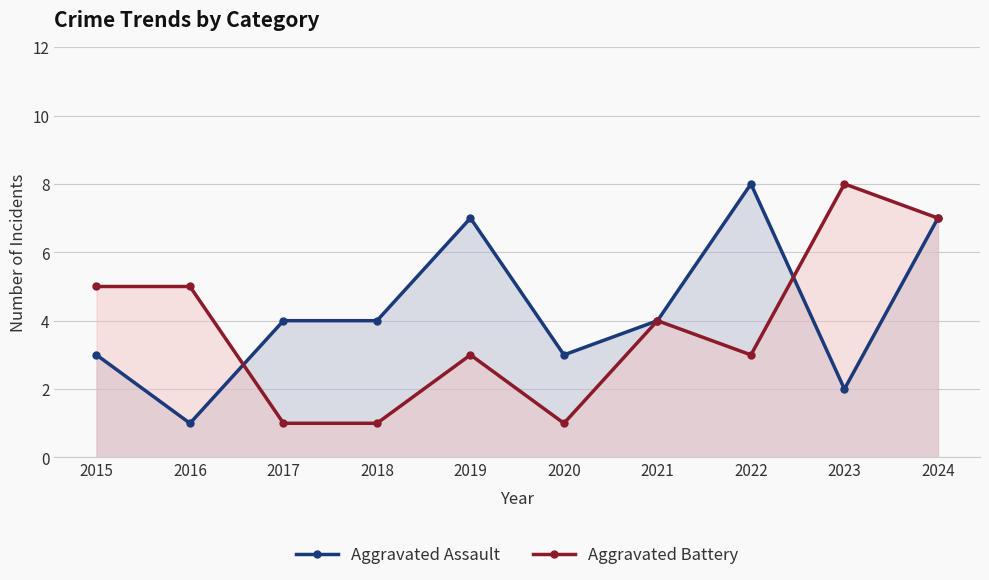

How many values in the Aggravated Battery series are below 4?

5